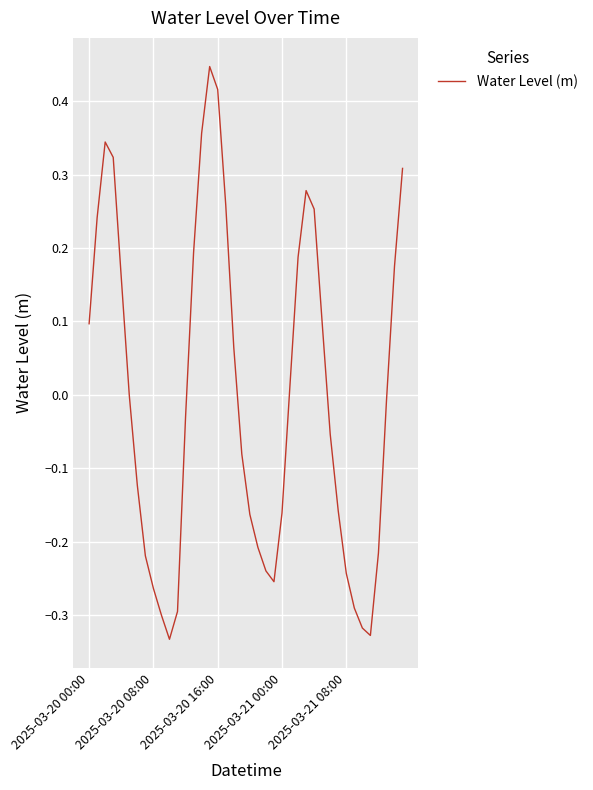

What is the difference between the maximum and minimum values?

0.8